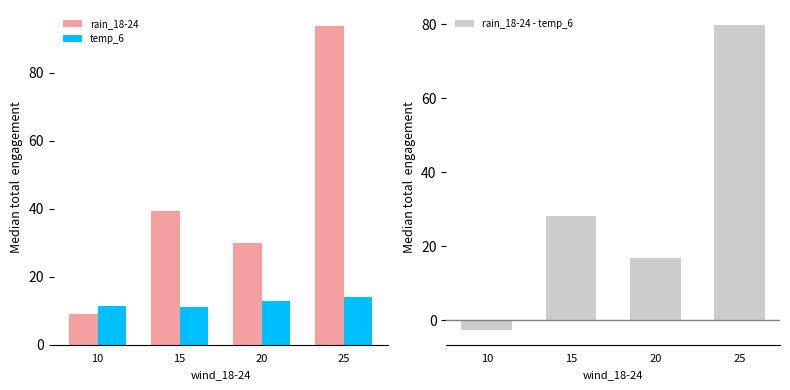

Between 25 and 20, which is larger?

25